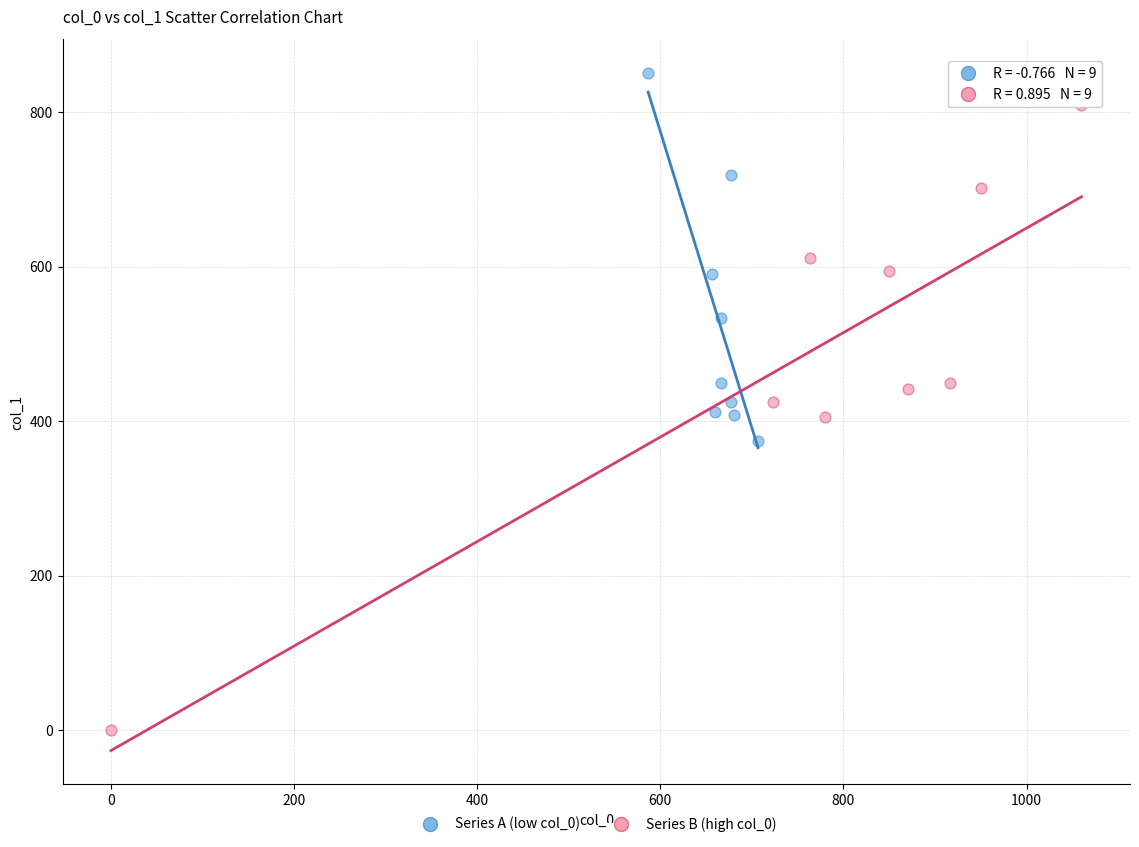

Which series contains the lowest Y value?

Series B (high col_0)